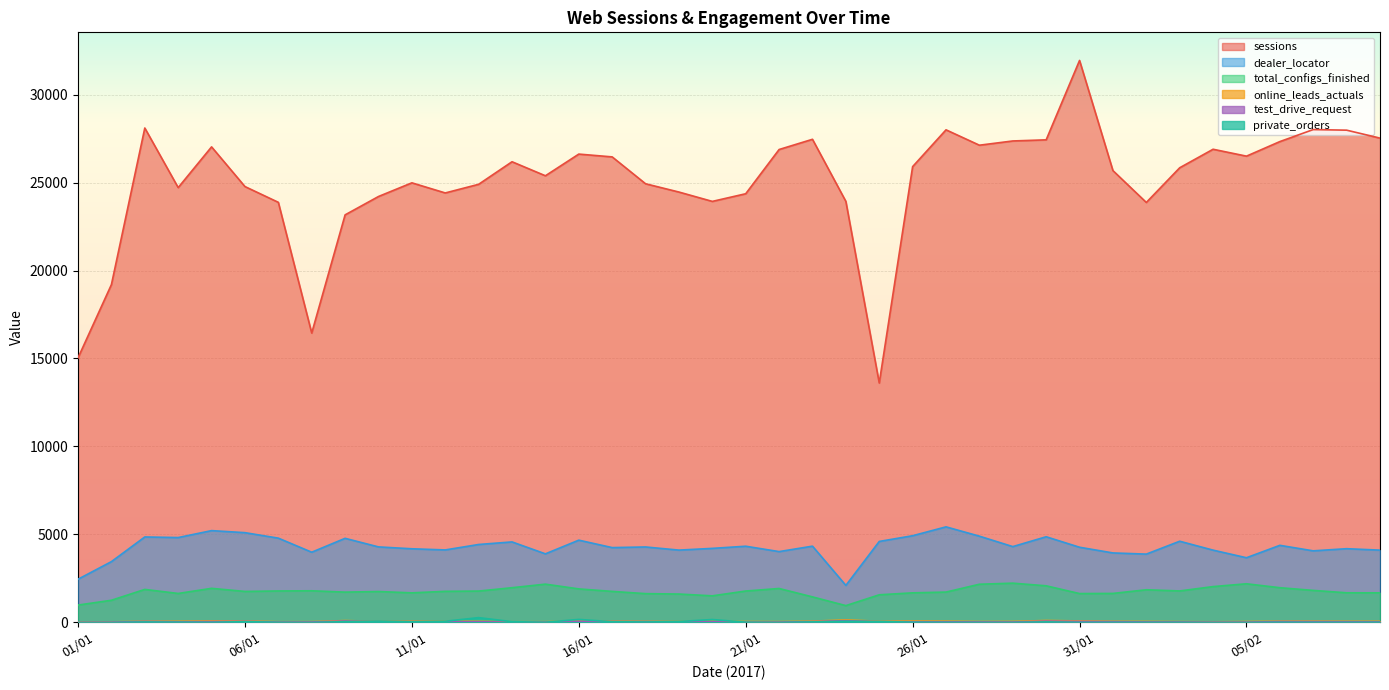

What are all the series names shown in the legend?

sessions, dealer_locator, total_configs_finished, online_leads_actuals, test_drive_request, private_orders